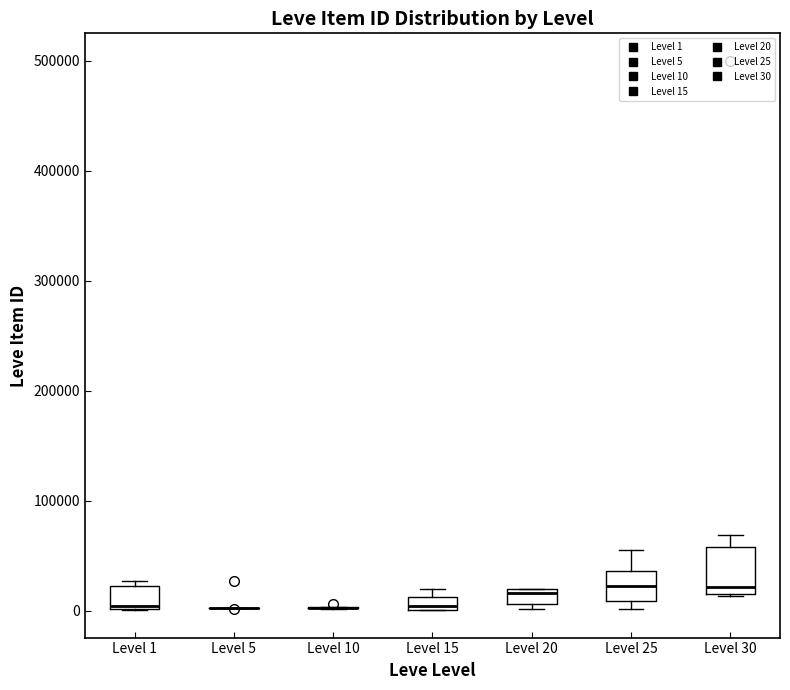

Comparing the boxes themselves (not the whiskers), which one is the tallest?

Level 30